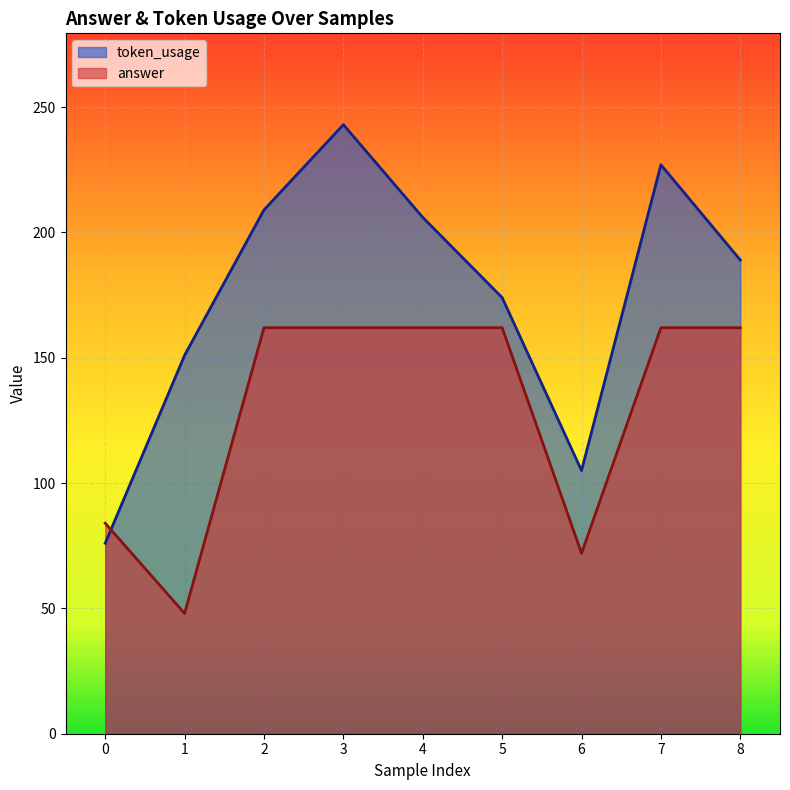

Reading left to right, transcribe all the data shown in this chart.

token_usage: 76	151	209	243	206	174	105	227	189
answer: 84	48	162	162	162	162	72	162	162